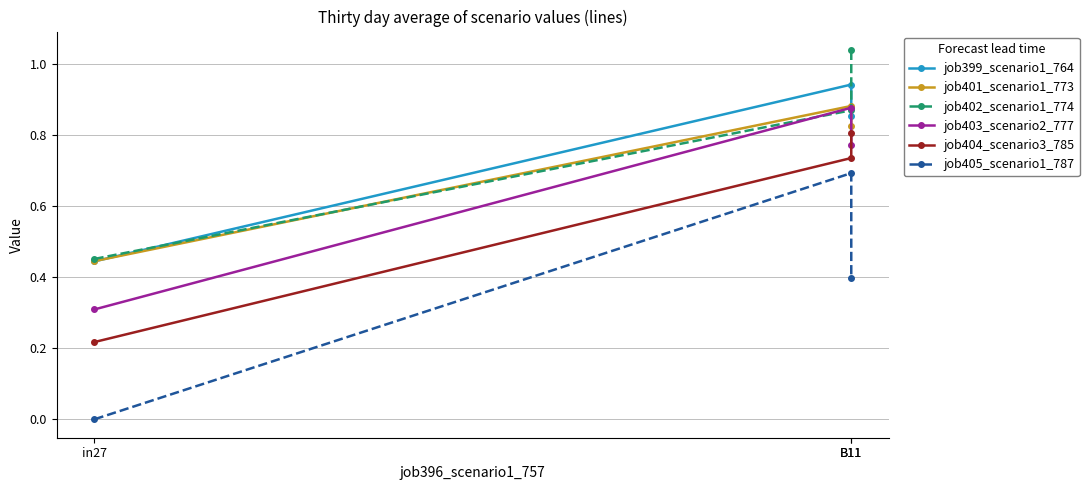

What is the sum of the job404_scenario3_785 values at in27 and B11?

1.0